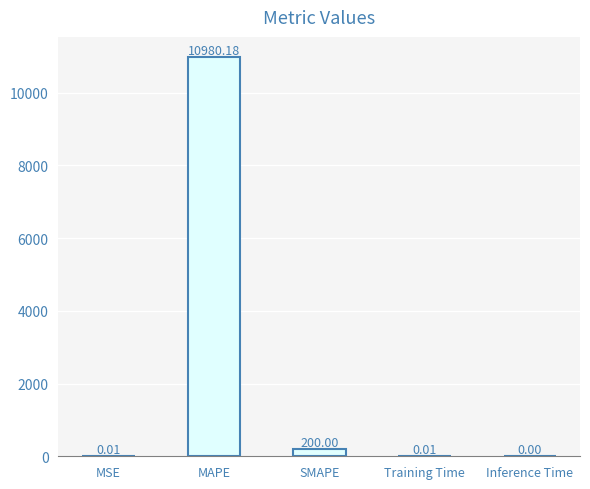

What is the sum of all values?

11180.2